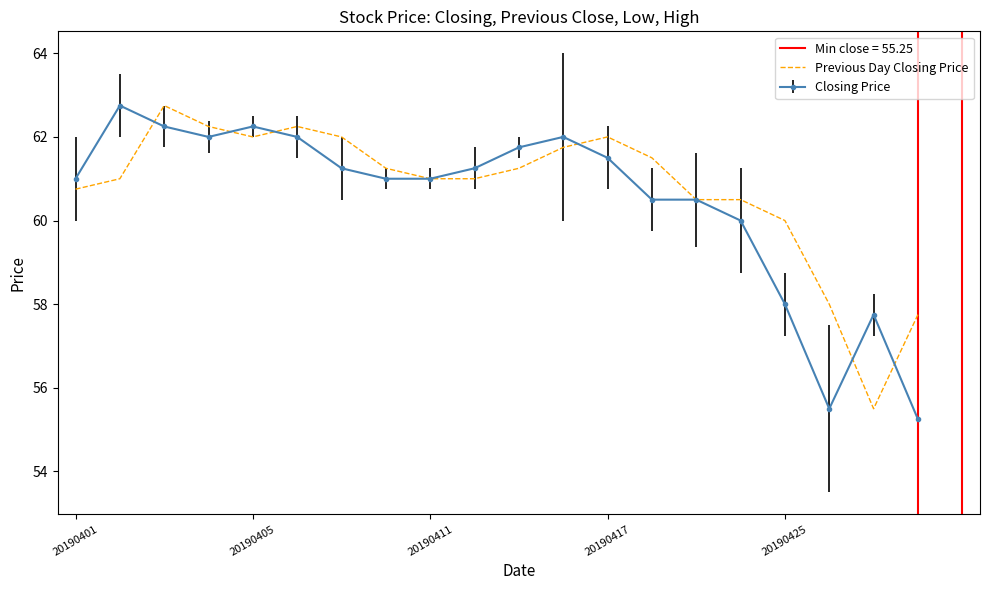

What is the maximum value for Previous Day Closing Price?

62.8